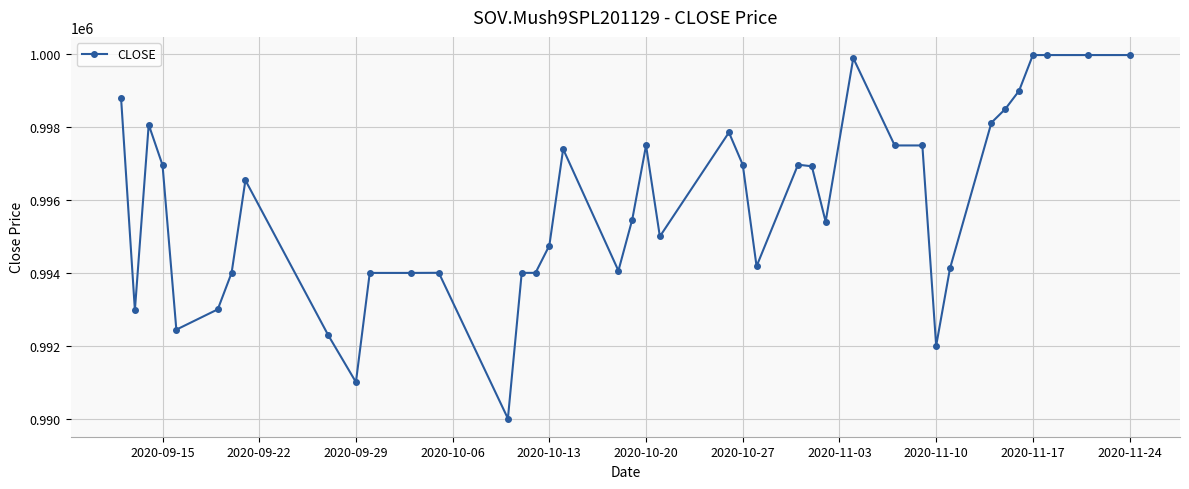

What is the sum of all values?

39835154